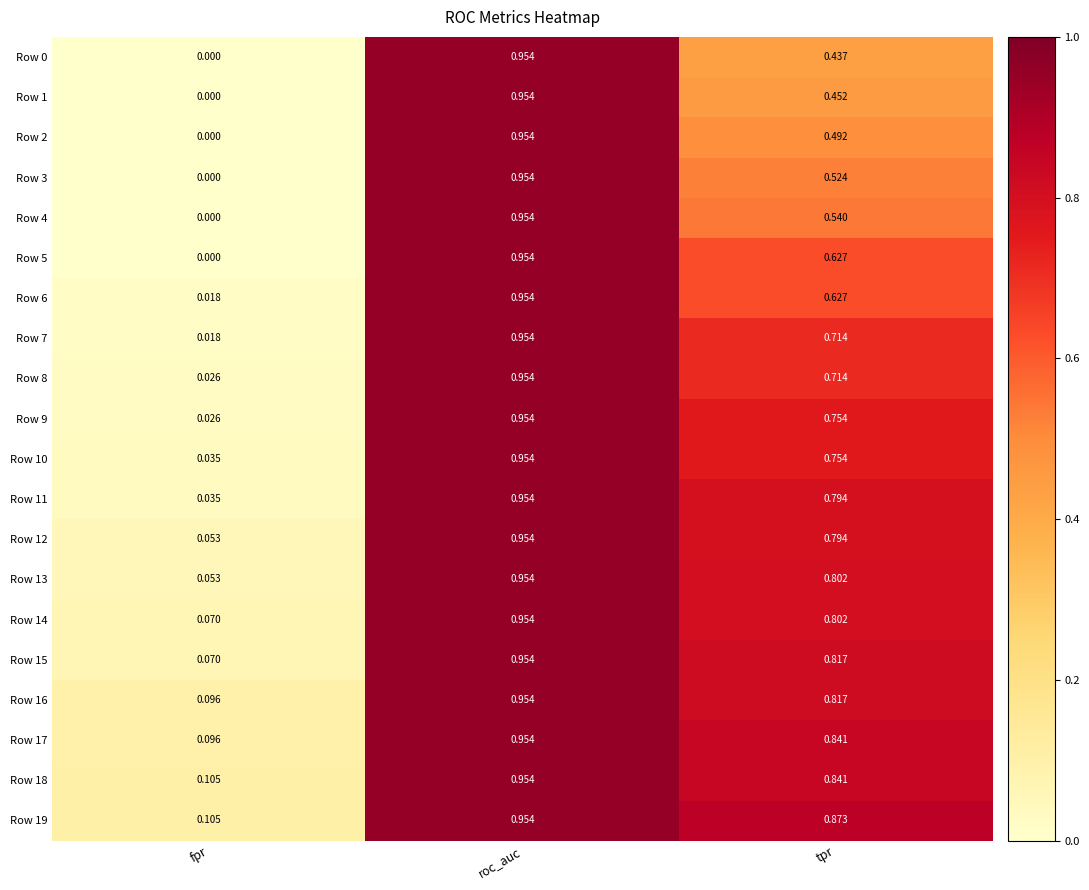

Which category has the lowest value in the Row 10 series?

fpr